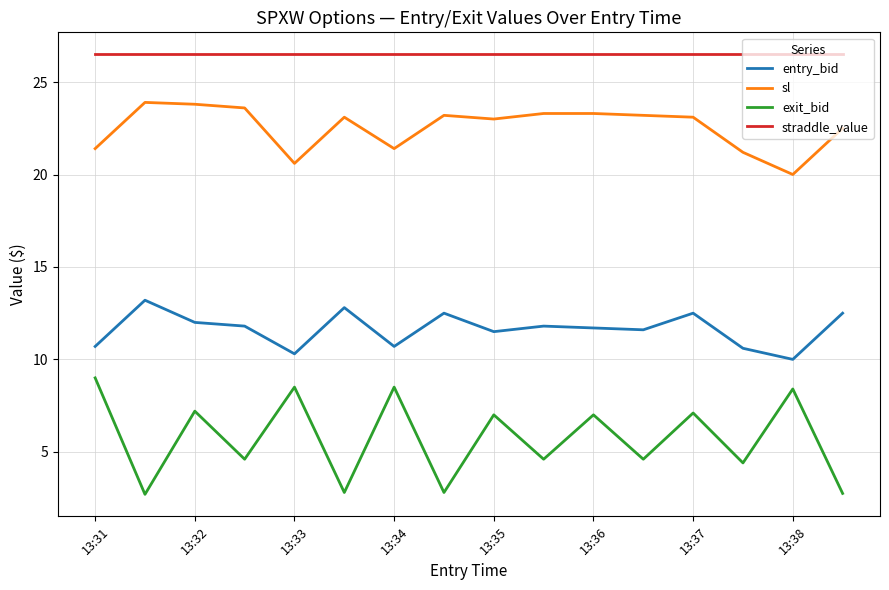

What is the greatest value displayed?

26.5